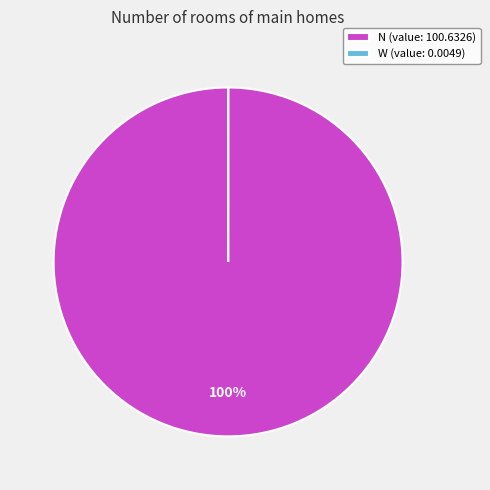

To the nearest percent, what is the average slice percentage?

50%